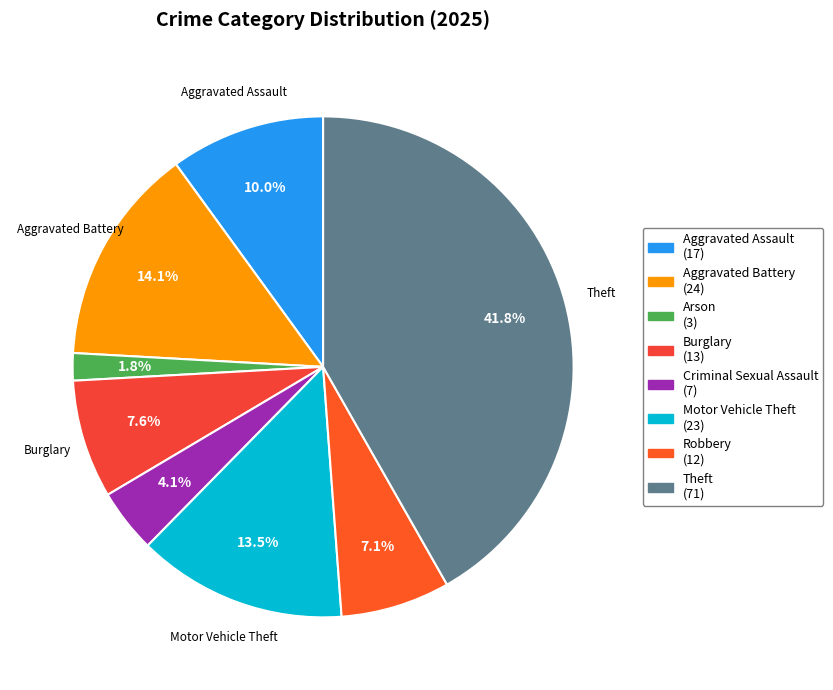

Which category has the biggest portion of the pie?

Theft (71)